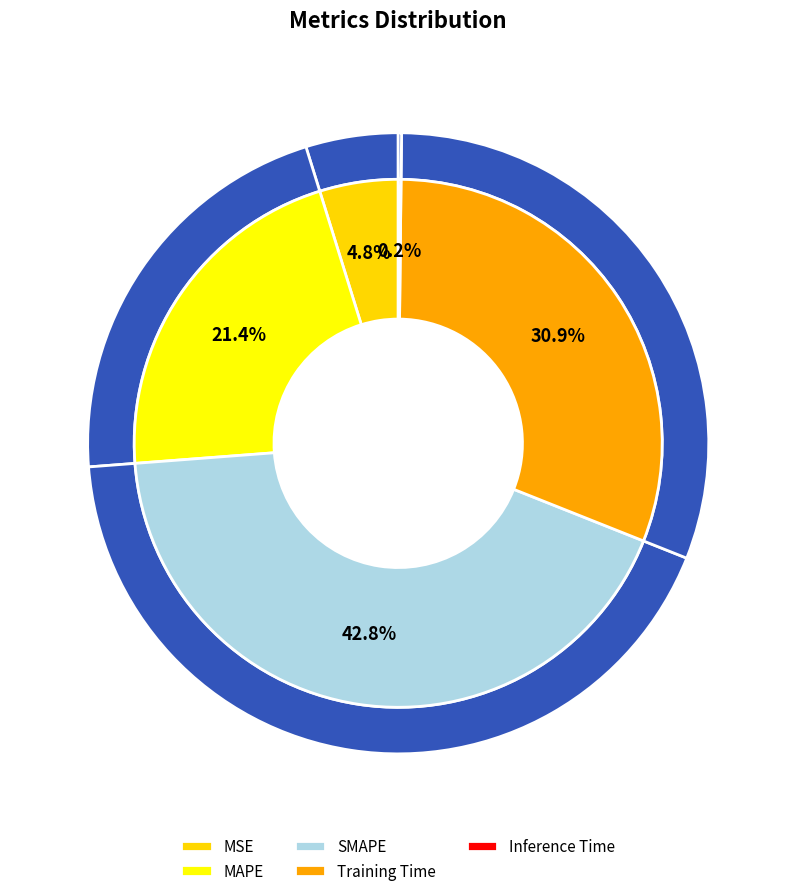

Combined, do MAPE and Training Time account for over 50%?

Yes